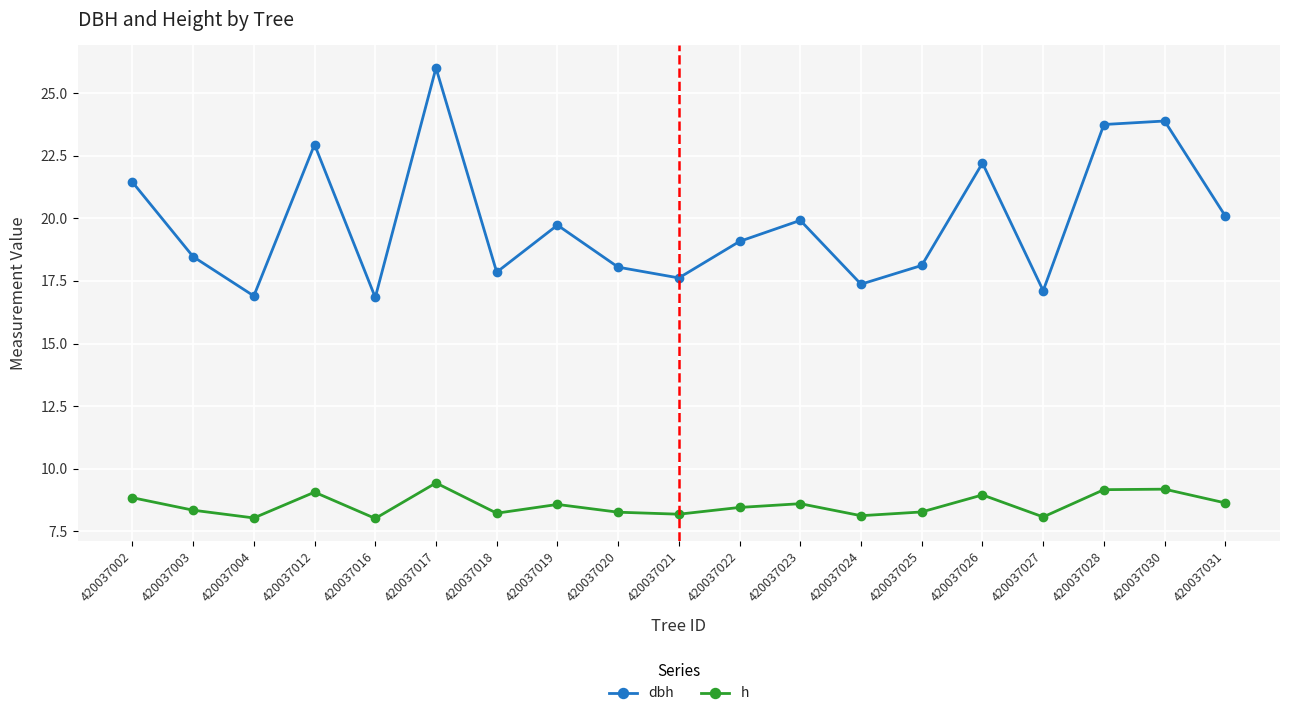

Which category has the highest value across all series?

420037017